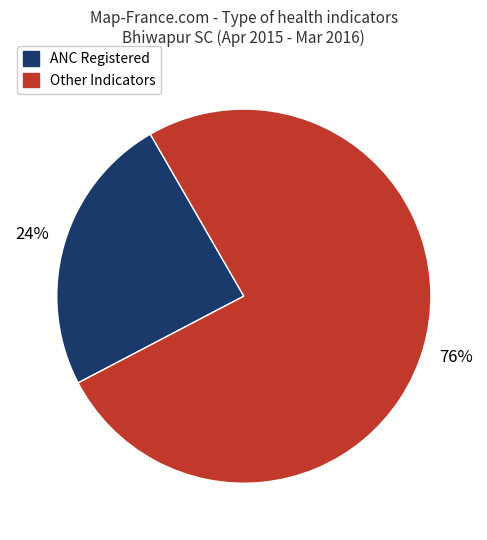

To the nearest percent, what is the average slice percentage?

50%